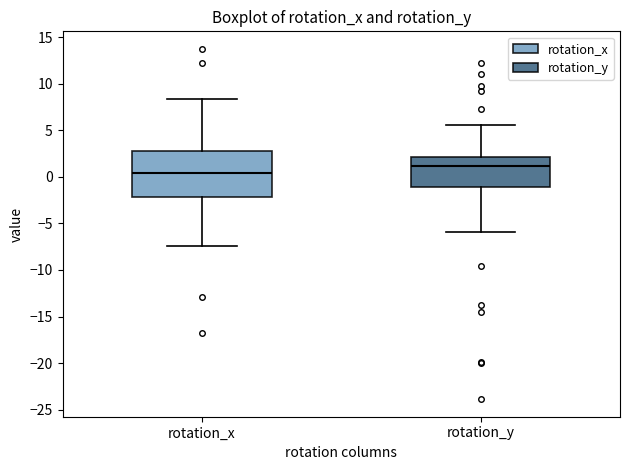

Which box is the tallest, from its lower edge to its upper edge?

rotation_x